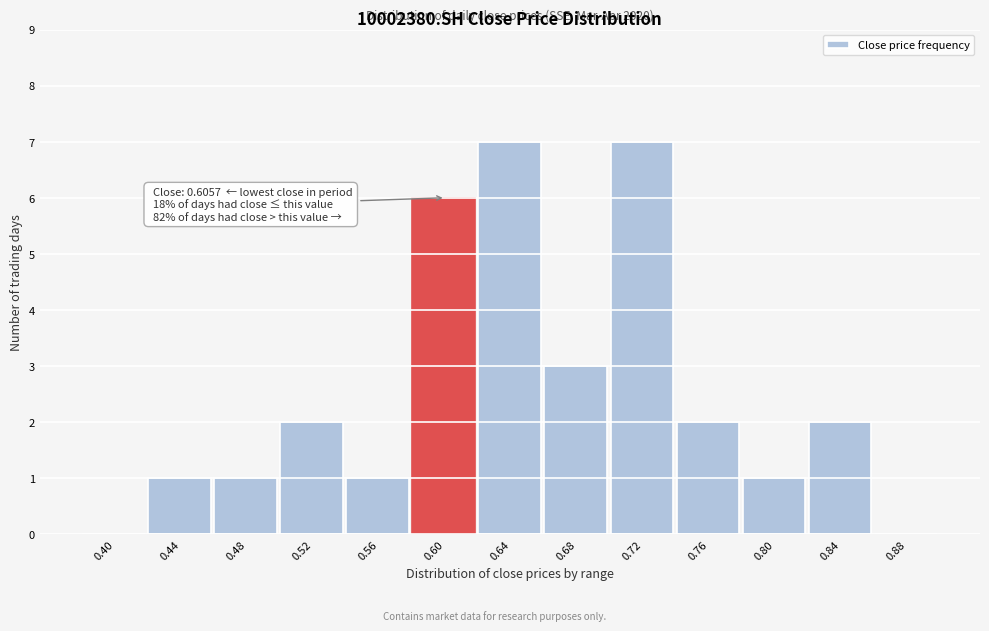

Reading right to left, extract all data points from this chart.

0.88=0	0.84=2	0.80=1	0.76=2	0.72=7	0.68=3	0.64=7	0.60=6	0.56=1	0.52=2	0.48=1	0.44=1	0.40=0